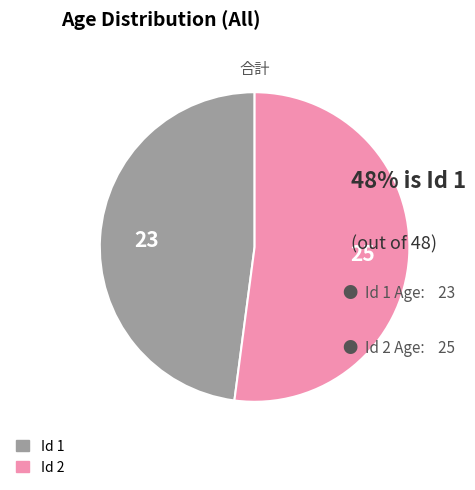

Is there a majority slice in this chart?

Yes